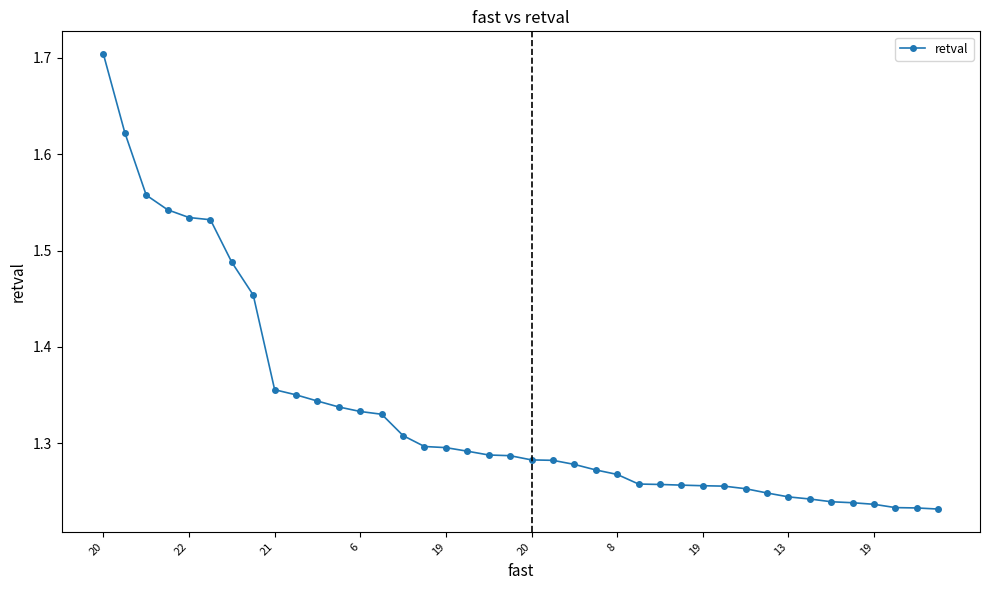

What is the greatest value displayed?

1.7